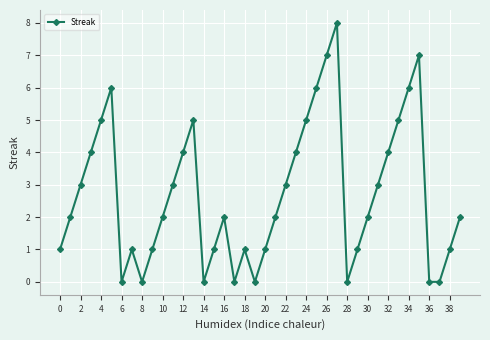

What is the difference between the maximum and minimum values?

8